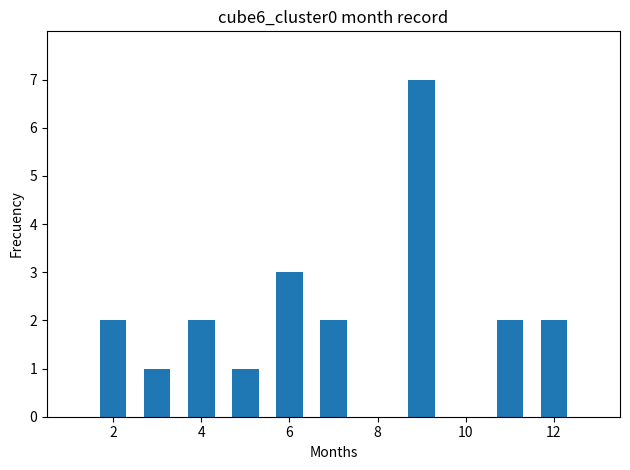

What is the value of the 5th bar from the left?

3